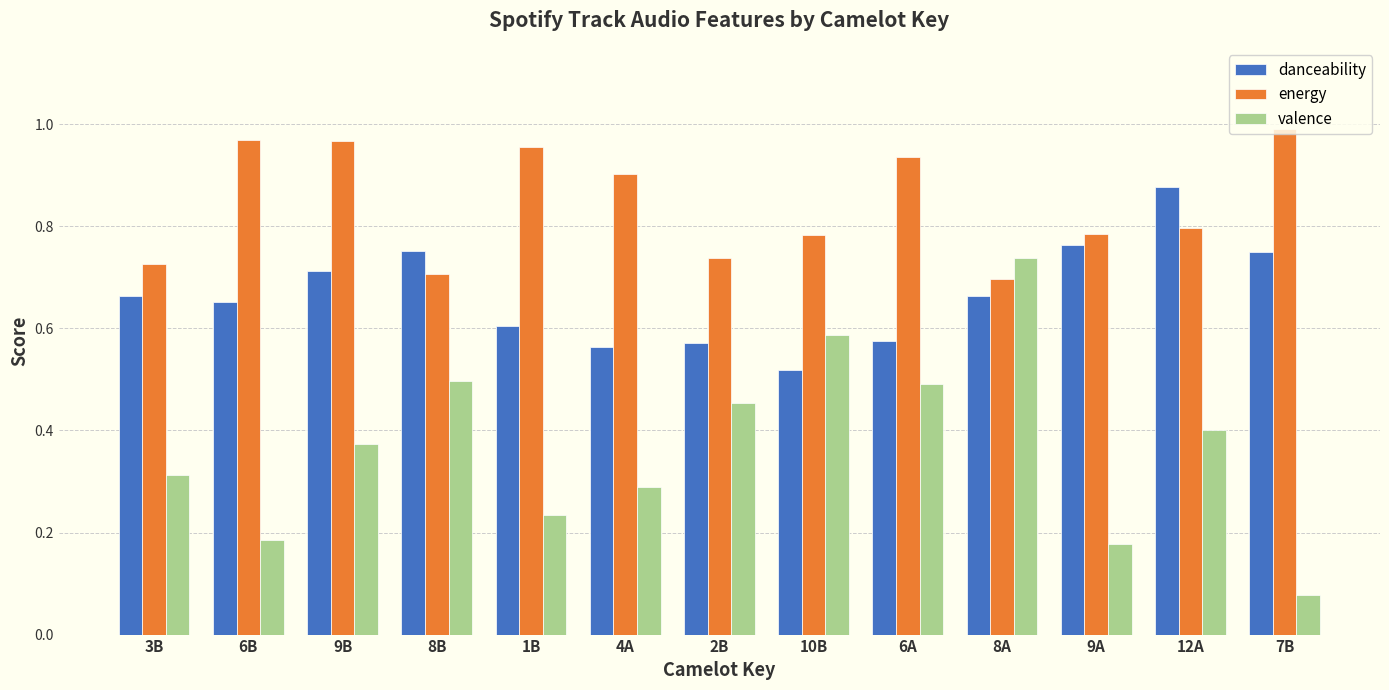

Count the valence values in the range 0 to 1.

13